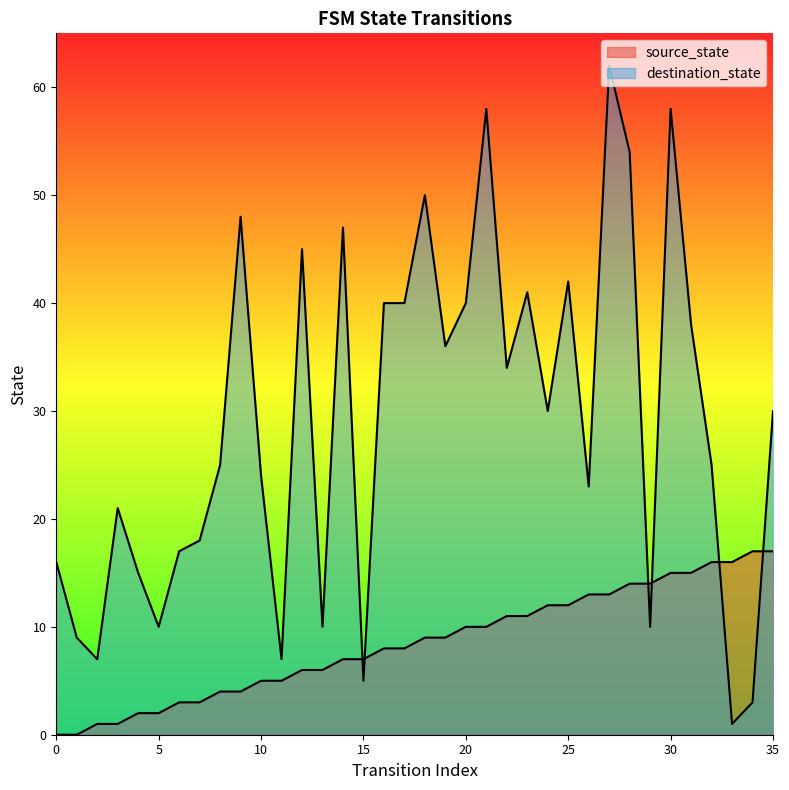

How many lines are shown in the chart?

2